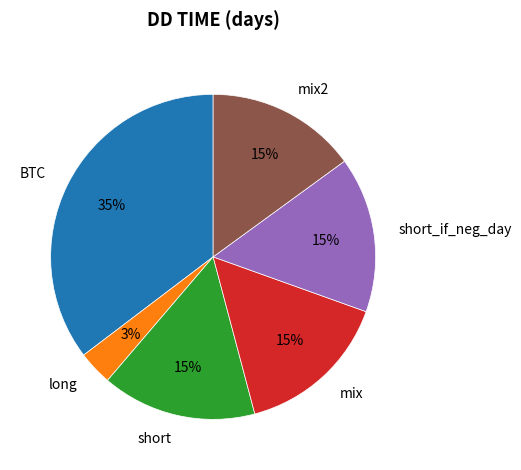

What is the smallest slice in the pie chart?

long